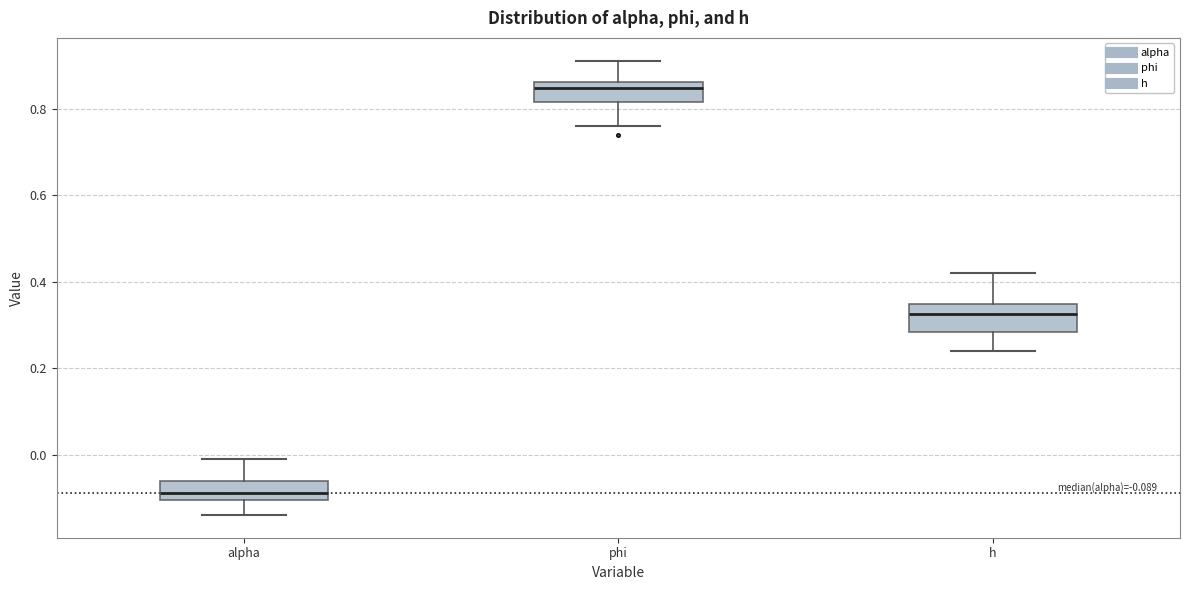

Which box's median line is the highest?

phi